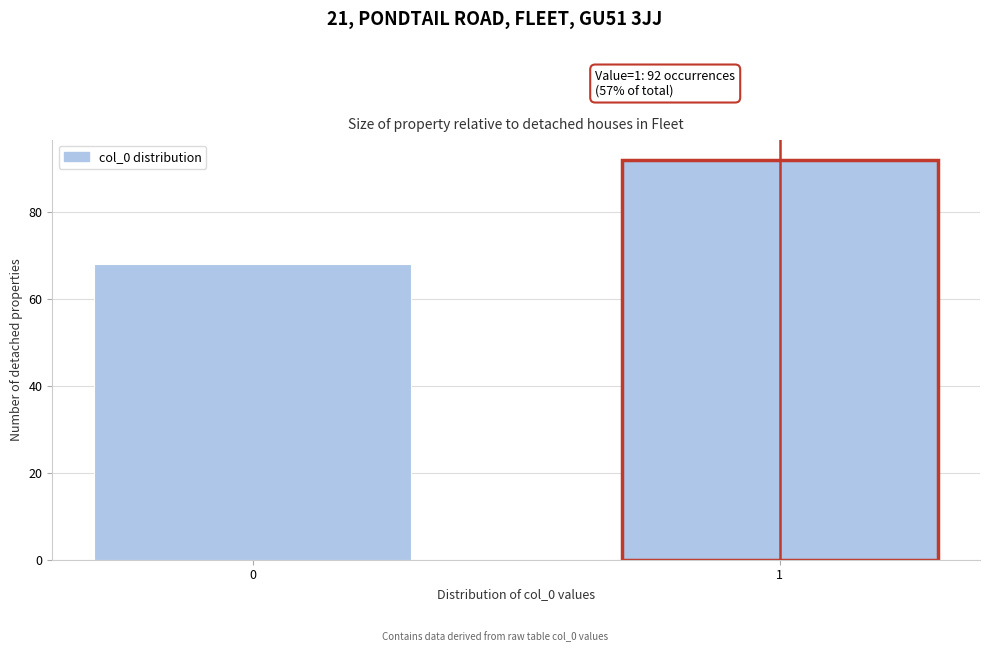

Reading left to right, what are all the values shown in this chart?

0=68	1=92